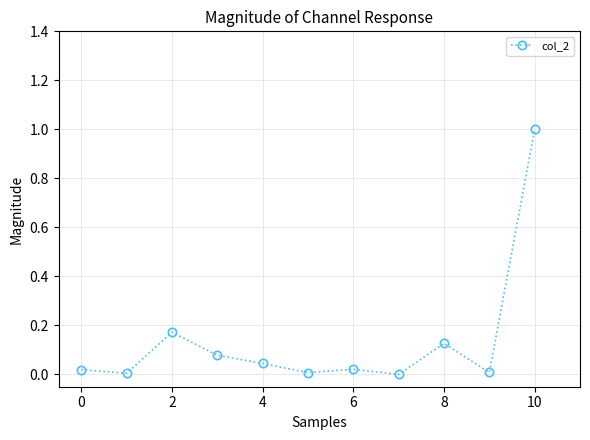

What is the greatest value displayed?

1.0